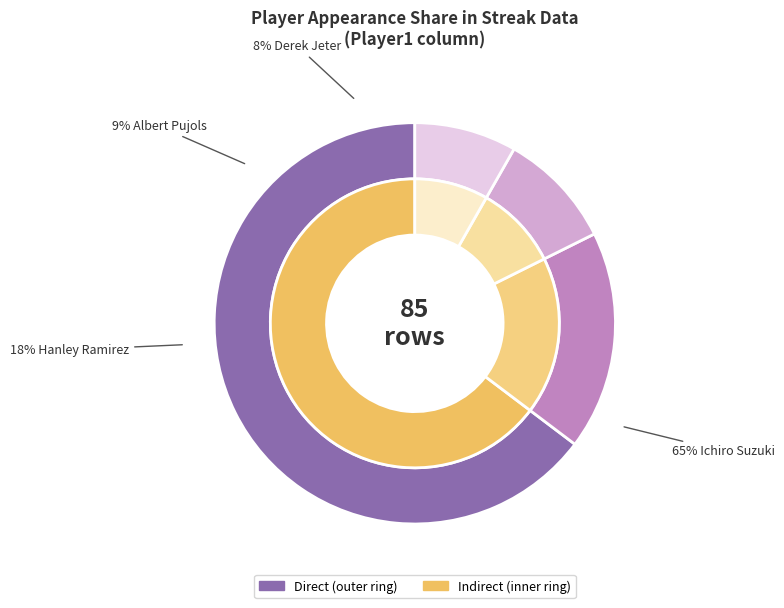

What is the total percentage of Hanley Ramirez and Albert Pujols?

27.1%